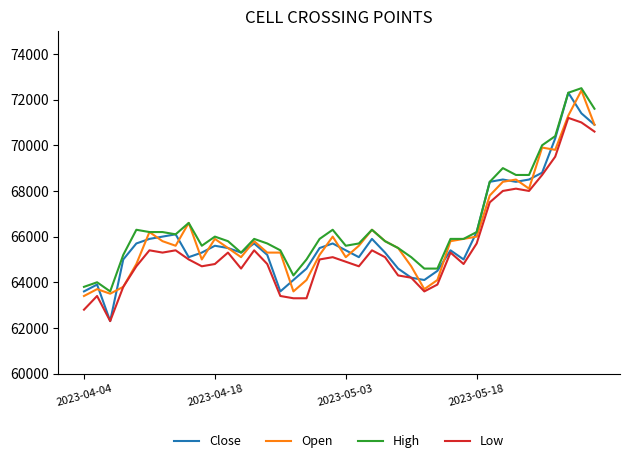

What is the minimum value shown in the chart?

62300